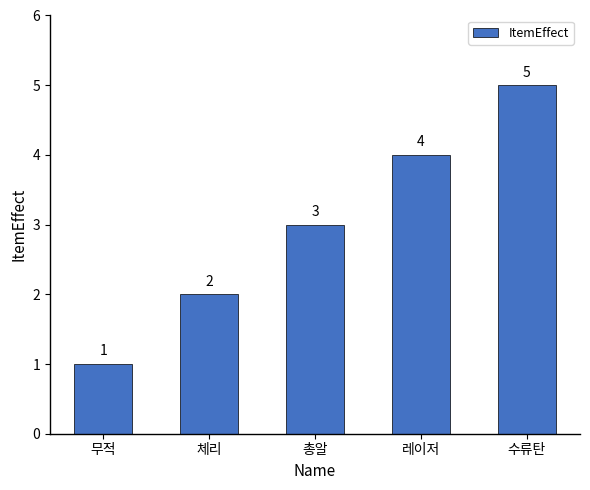

What is the smallest value displayed?

1